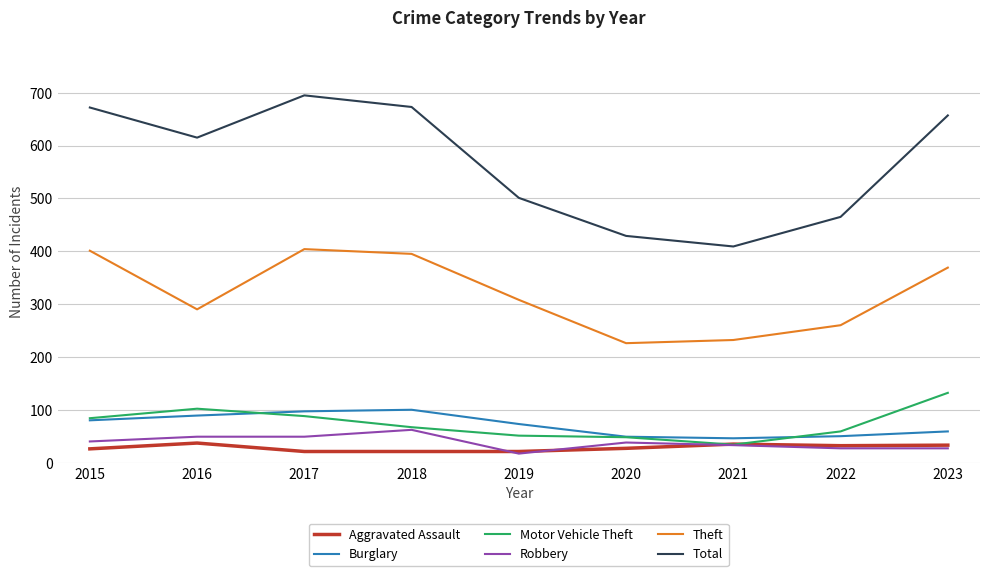

What are all the series names shown in the legend?

Aggravated Assault, Burglary, Motor Vehicle Theft, Robbery, Theft, Total